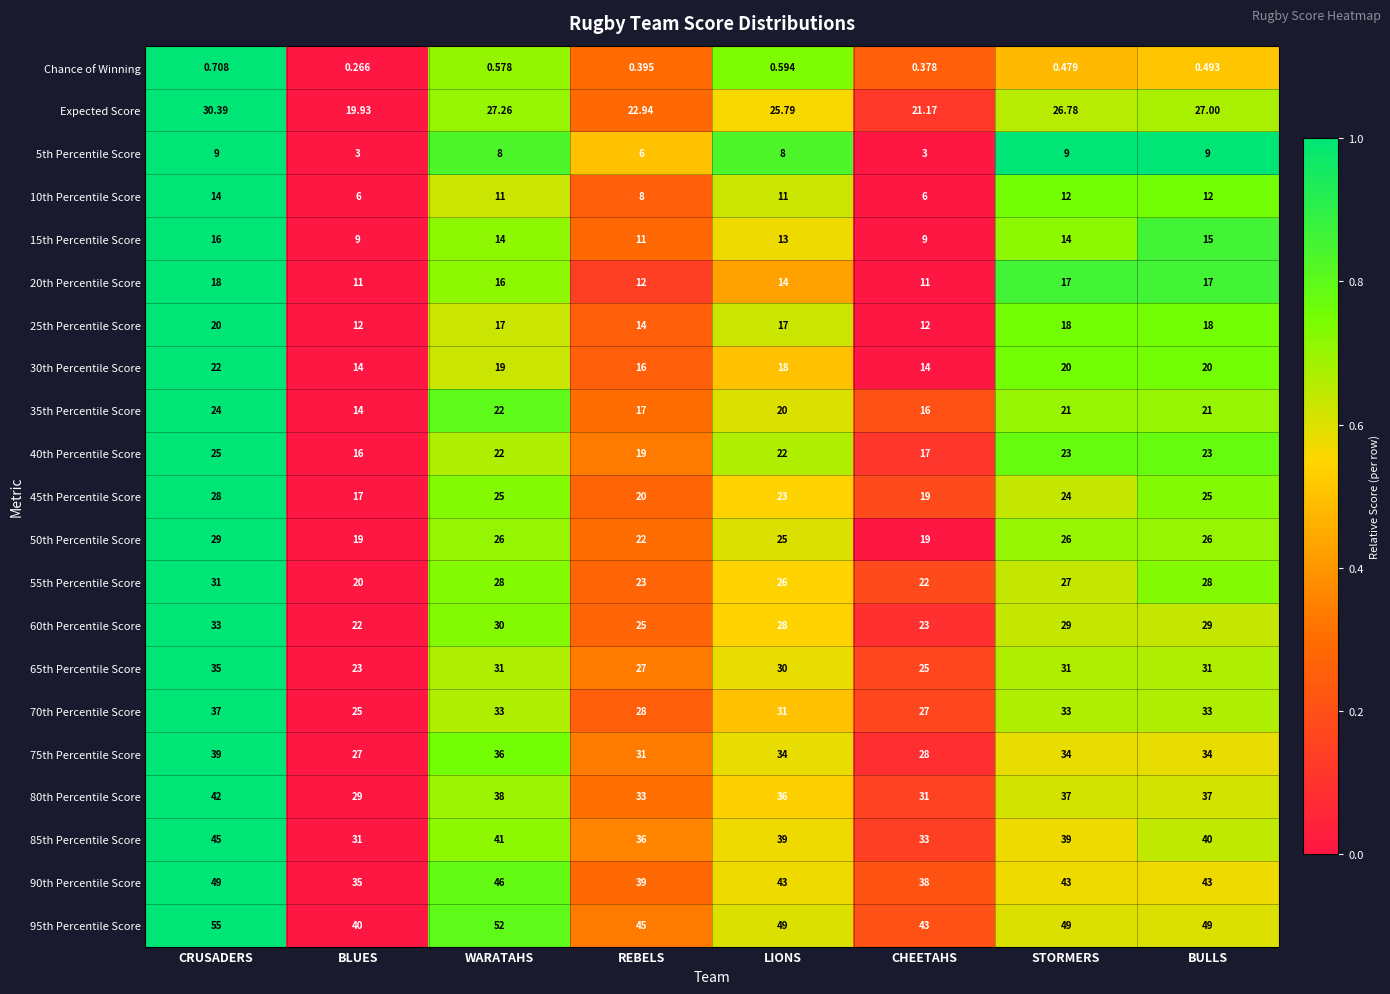

Which label corresponds to the largest value in the chart?

CRUSADERS